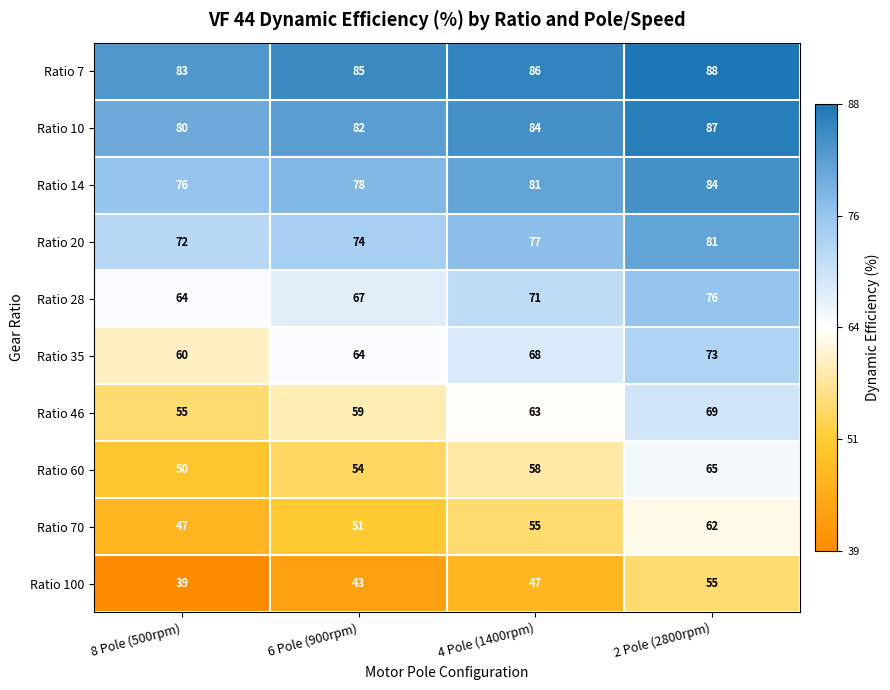

Which series has the widest spread of values?

Ratio 100